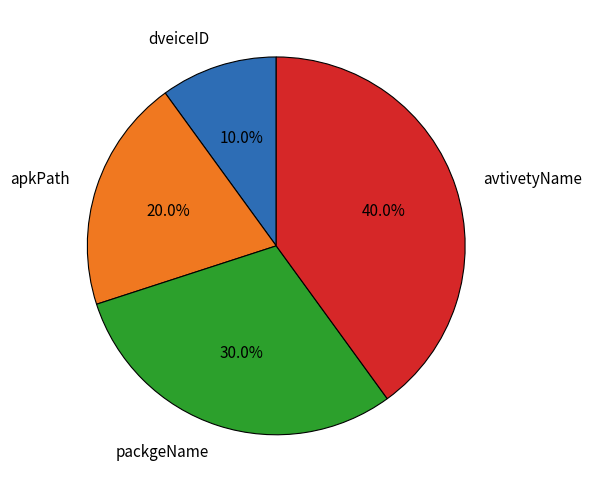

Which slice is the largest?

avtivetyName